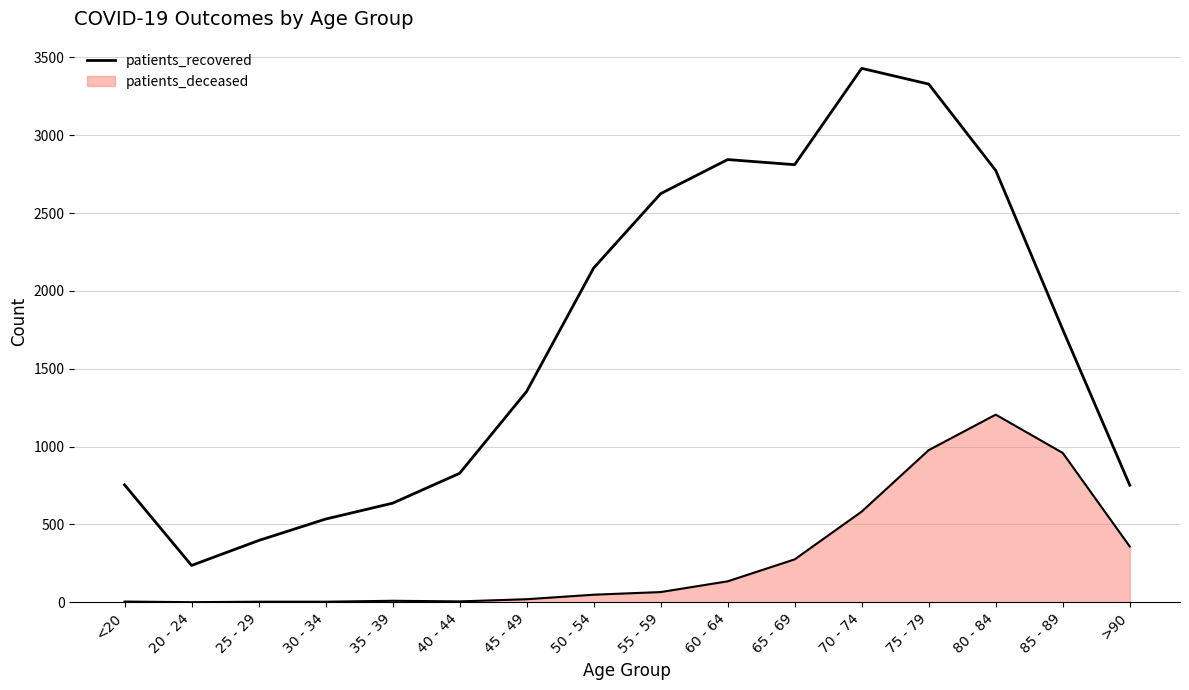

How many lines are shown in the chart?

2